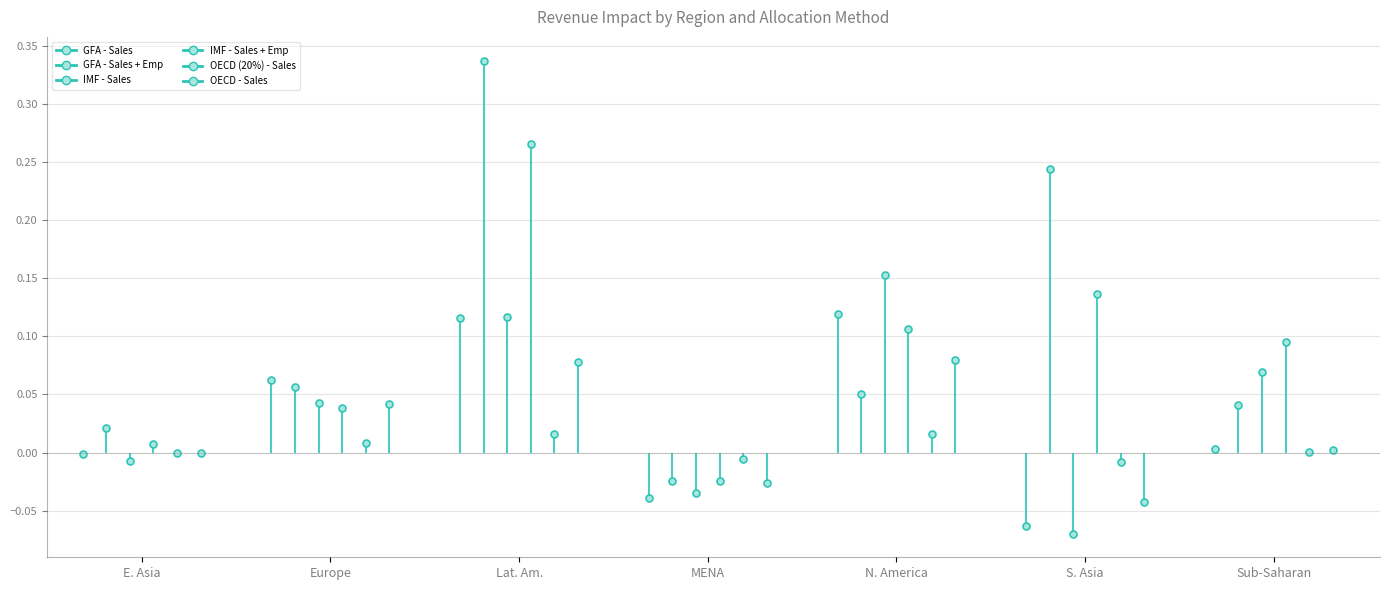

True or false: OECD - Sales and GFA - Sales intersect in this chart.

True